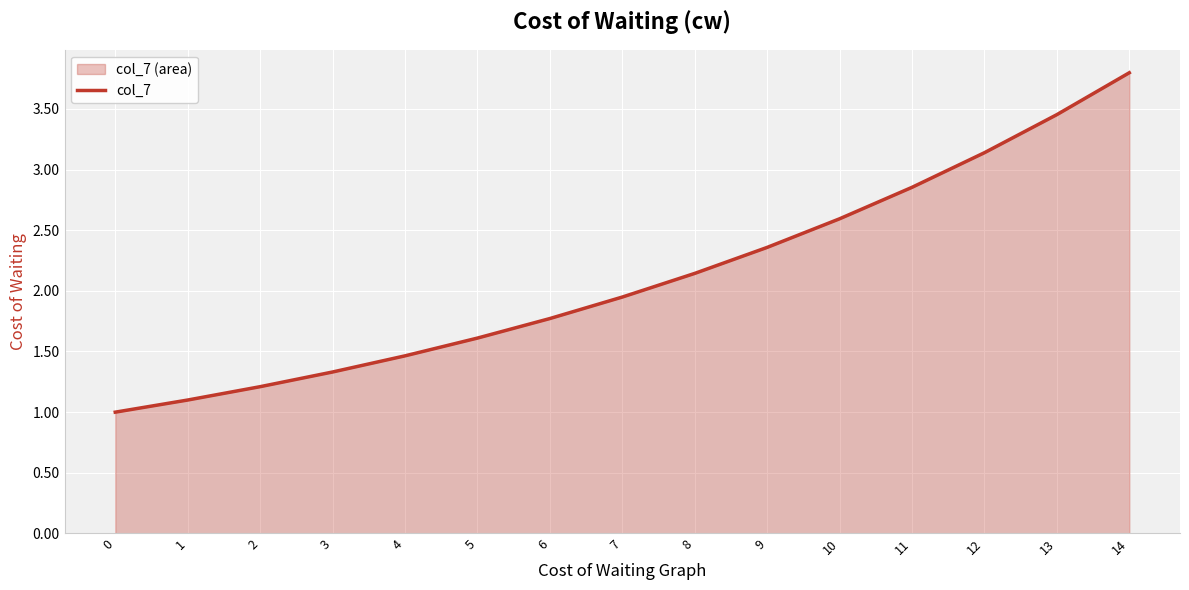

Which has a higher value, 1 or 5?

5